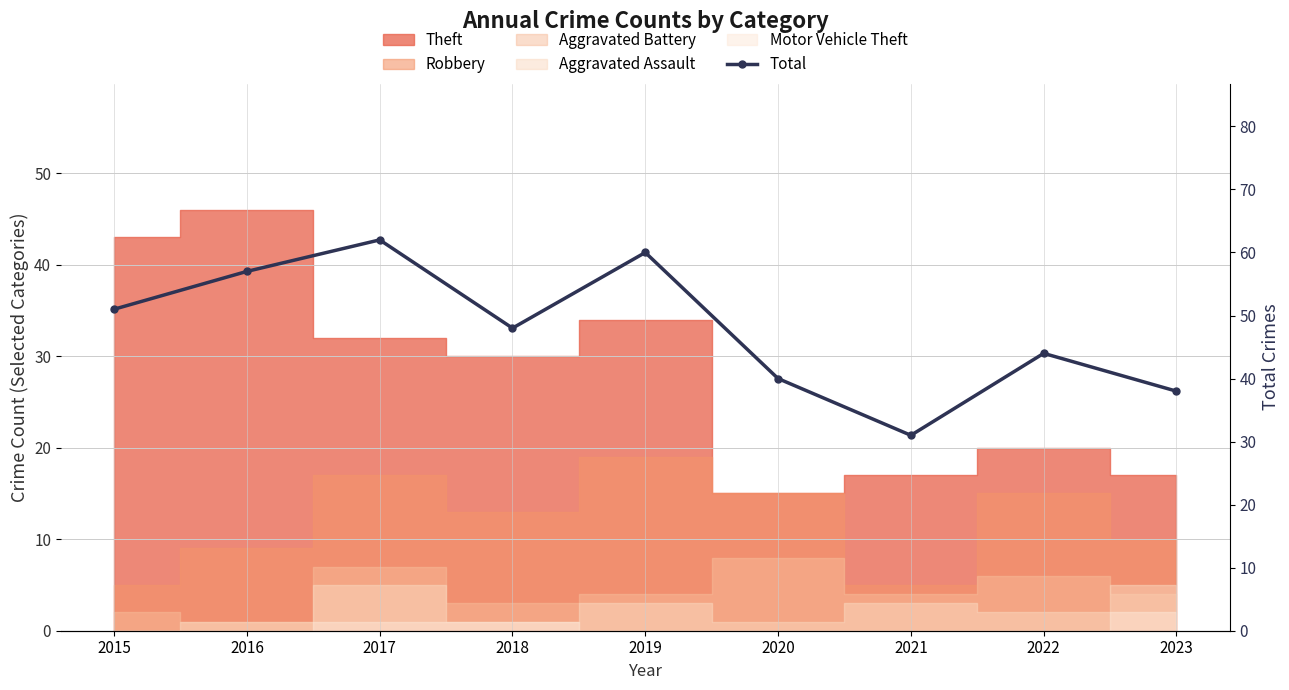

Reading right to left, list all the values displayed in this chart.

38	44	31	40	60	48	62	57	51